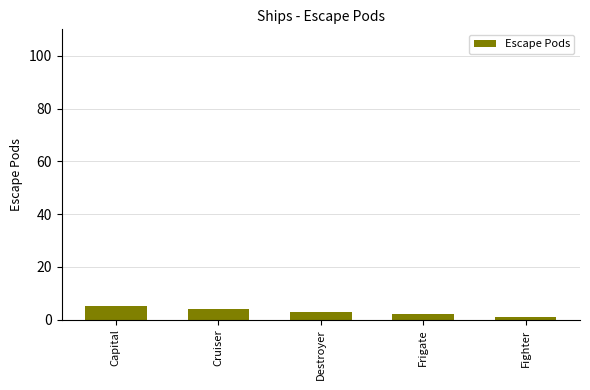

What is the label of the 2nd bar from the right?

Frigate